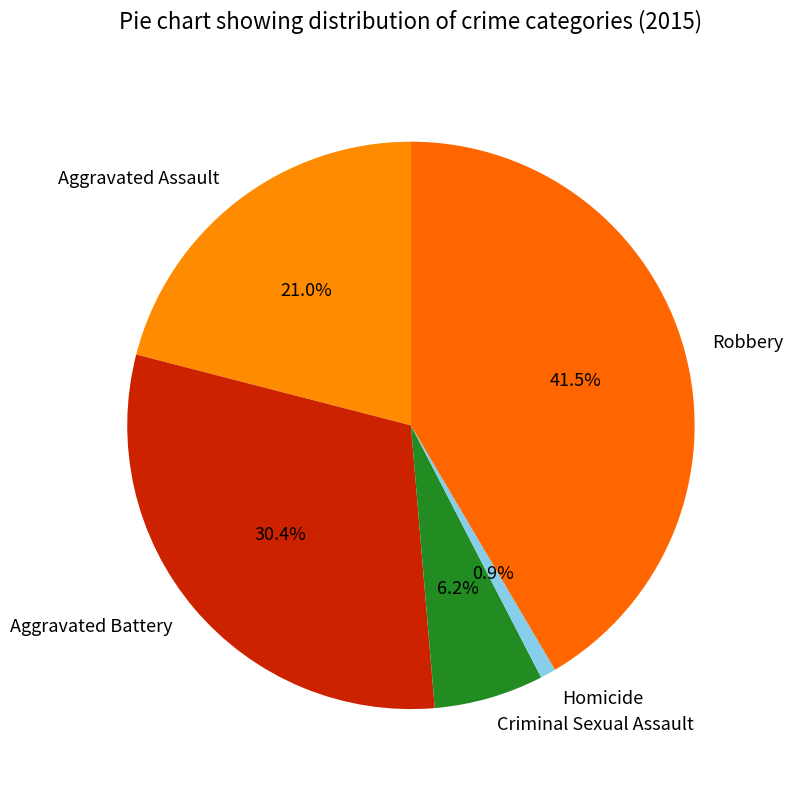

What percentage is NOT represented by Homicide?

99.1%